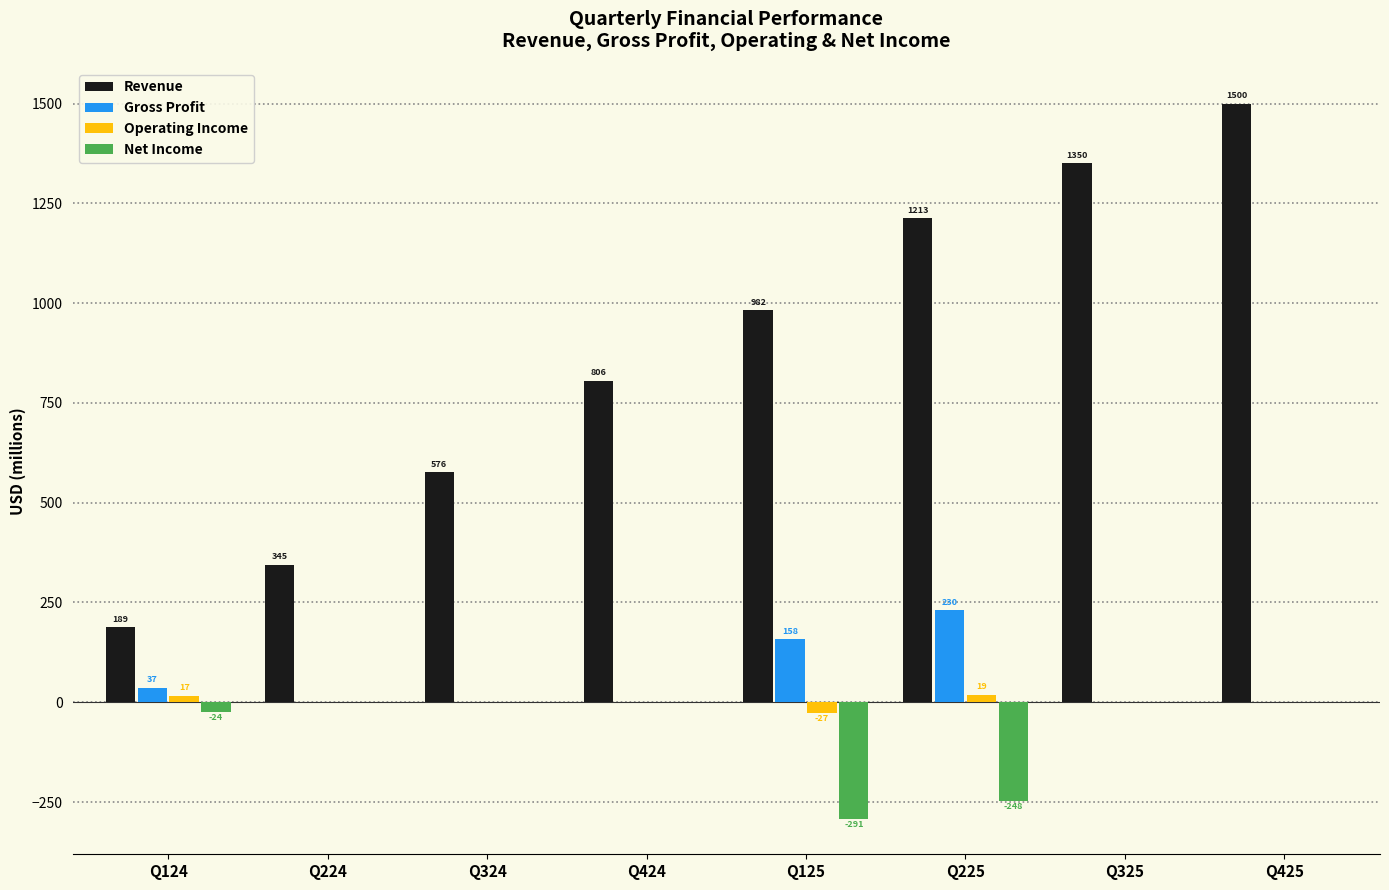

What is the maximum value shown in the chart?

1500.0